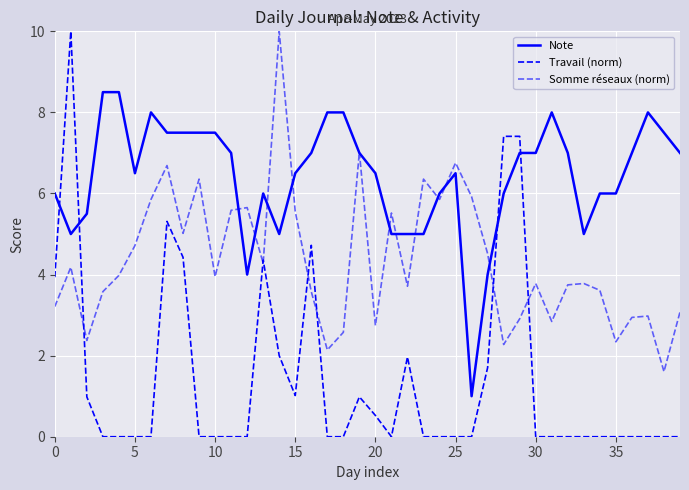

Does the chart have visible grid lines?

Yes